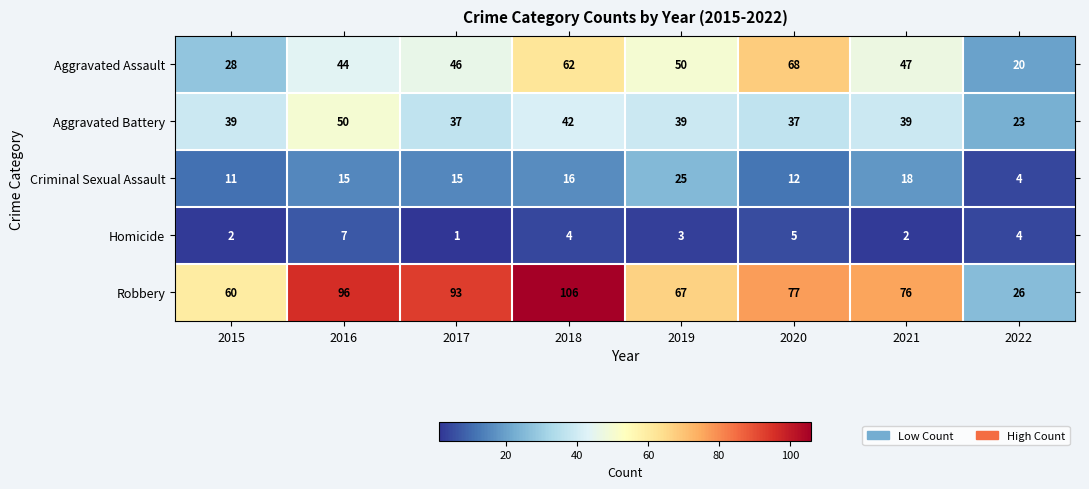

At which category is the sum across all series the highest?

2018